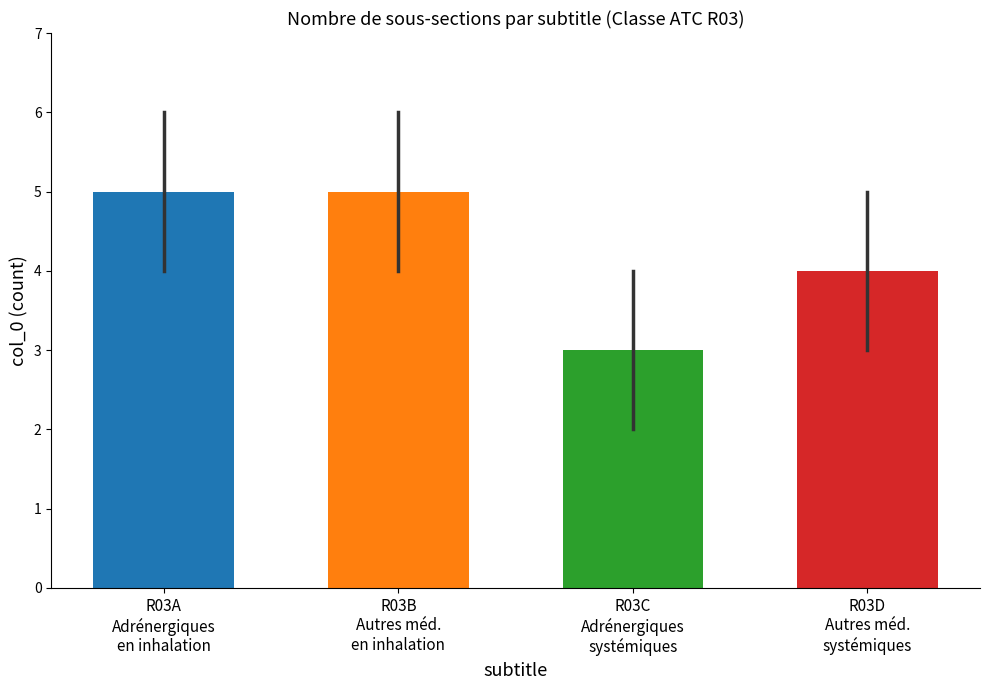

Reading left to right, extract all data points from this chart.

5	5	3	4